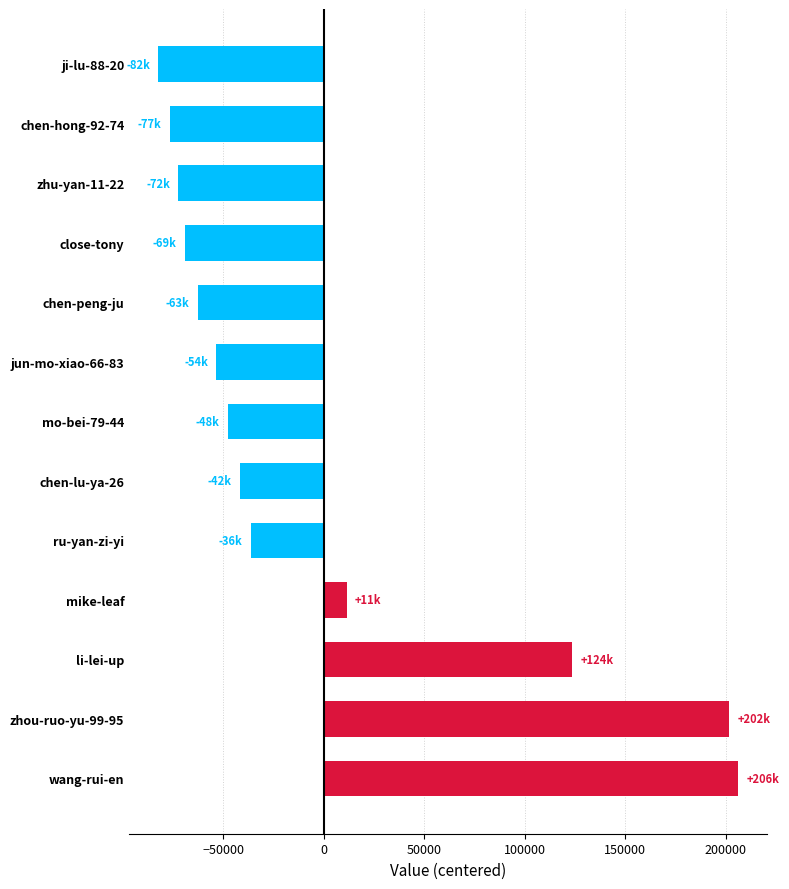

What is the change in value from mo-bei-79-44 to mike-leaf?

+59180.0